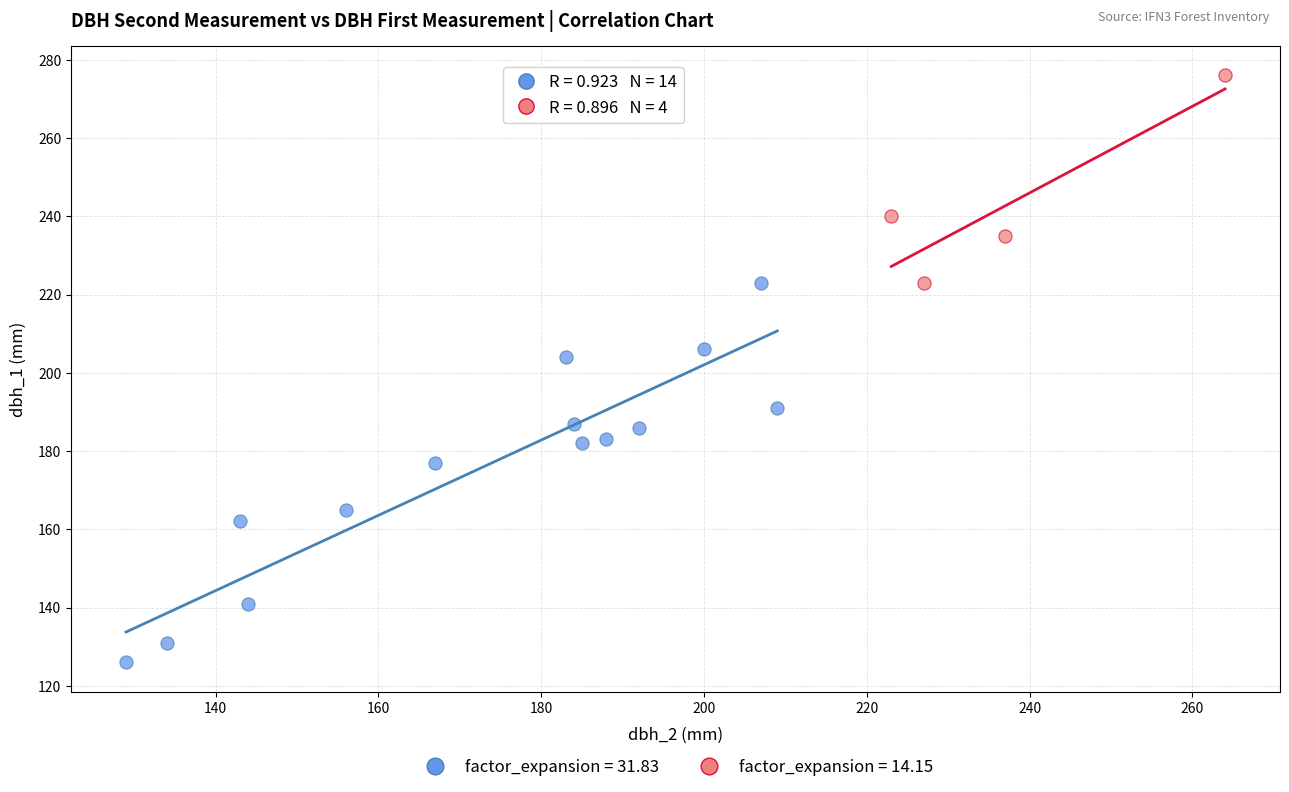

Which series contains the highest Y value?

factor_expansion = 14.15